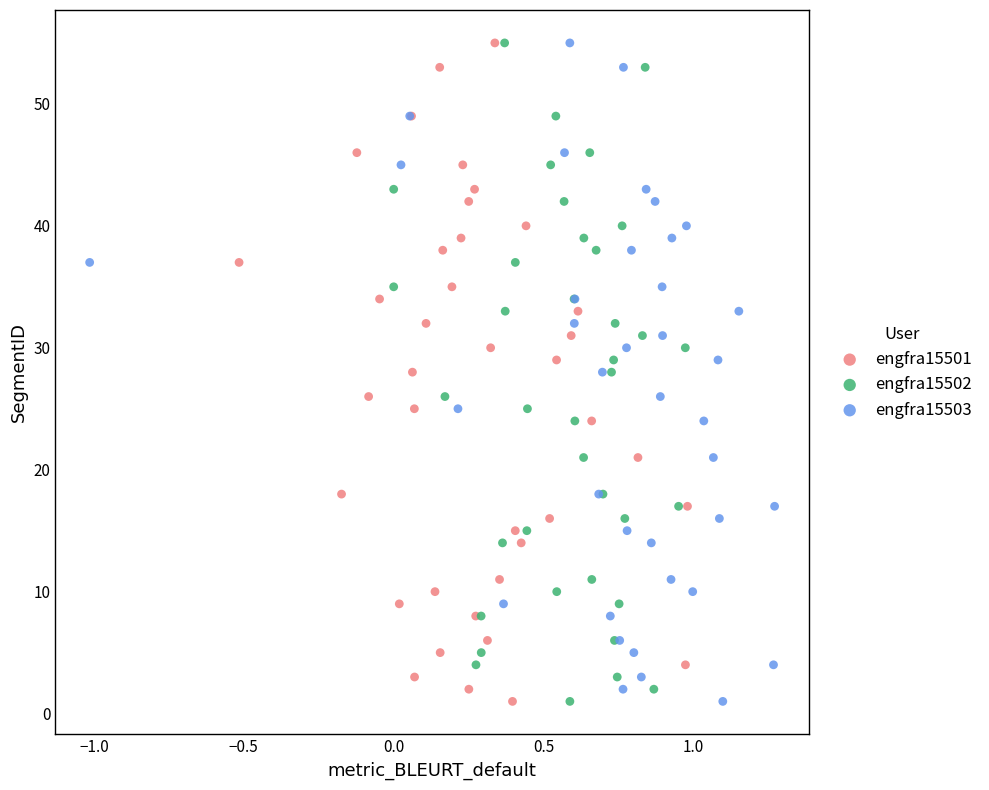

What are all the series names shown in the legend?

engfra15501, engfra15502, engfra15503